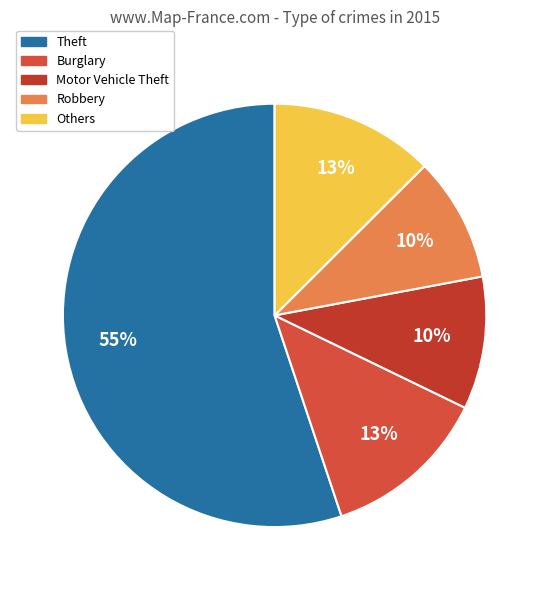

Count the number of slices in the pie.

5